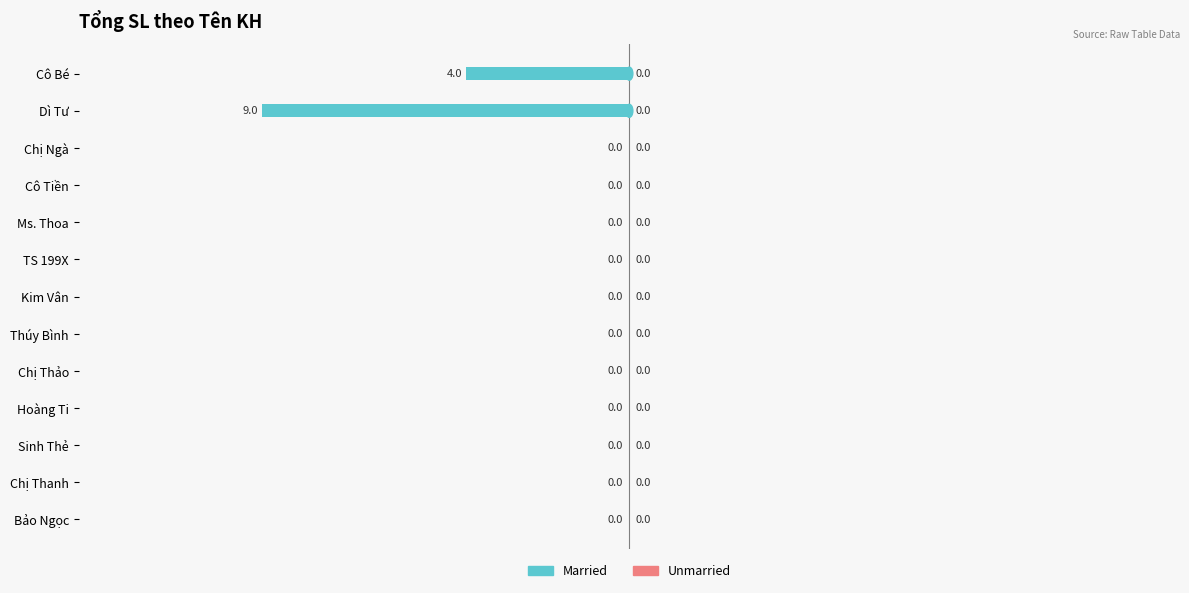

The chart shows a value of 5 at Hoàng Ti. True or false?

False